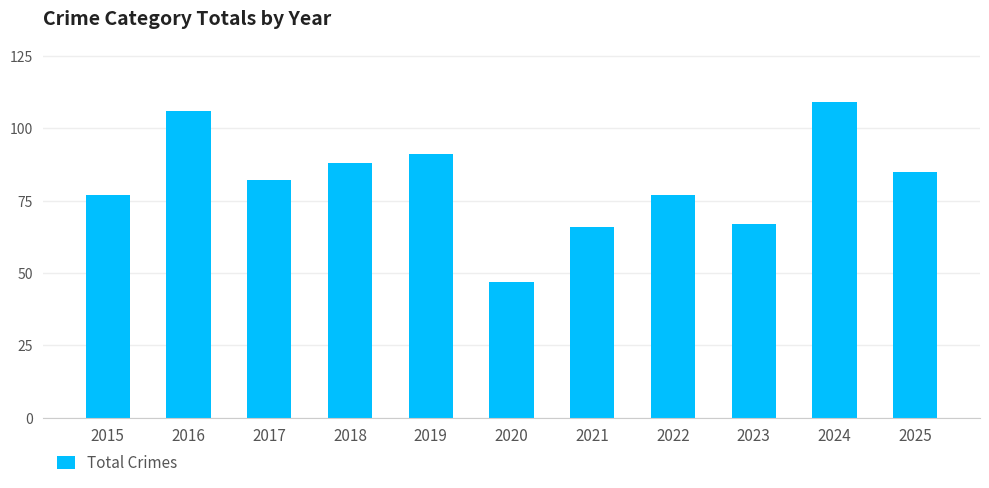

Approximately how many times larger is the value at 2020 compared to 2022?

0.6